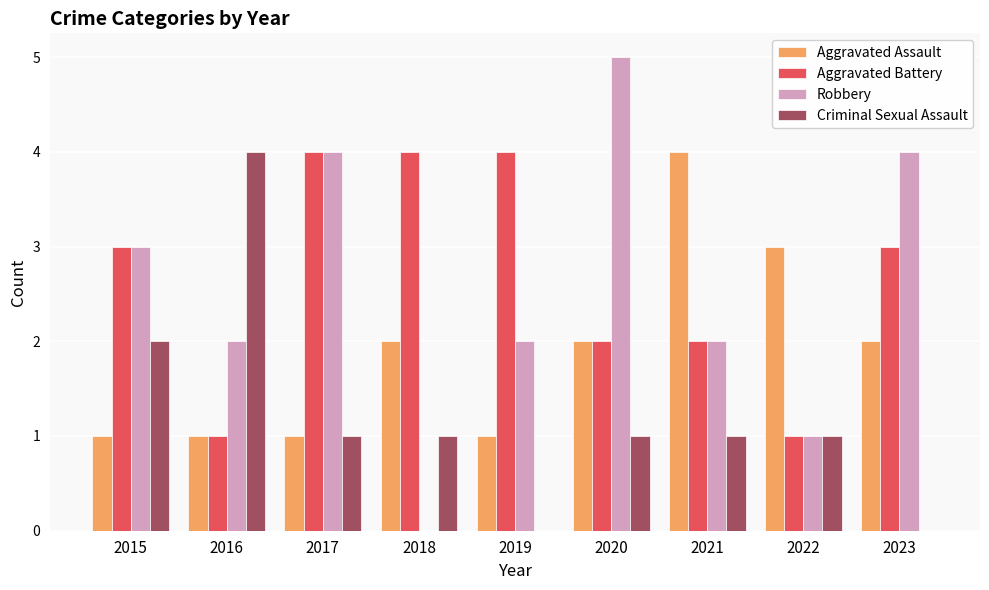

True or false: Criminal Sexual Assault has a value of 1 at 2022.

True